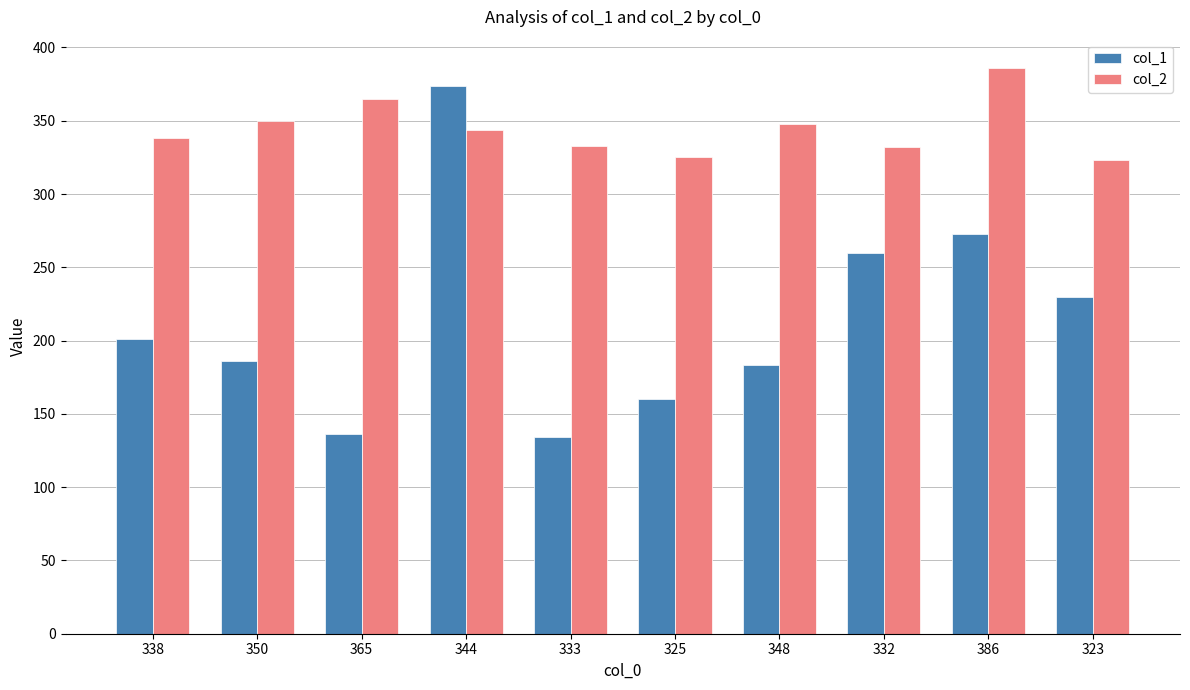

How many series are shown in this chart?

2